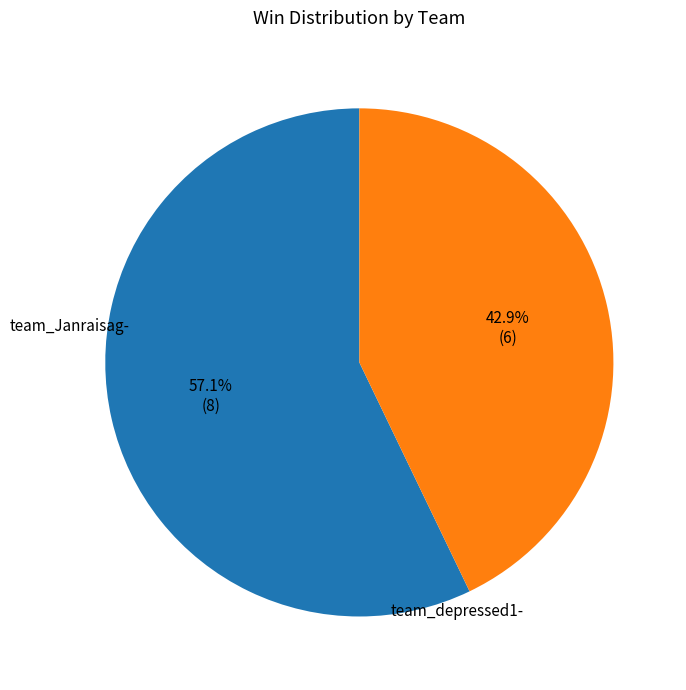

What percentage do team_depressed1- and team_Janraisag- together represent?

100.0%